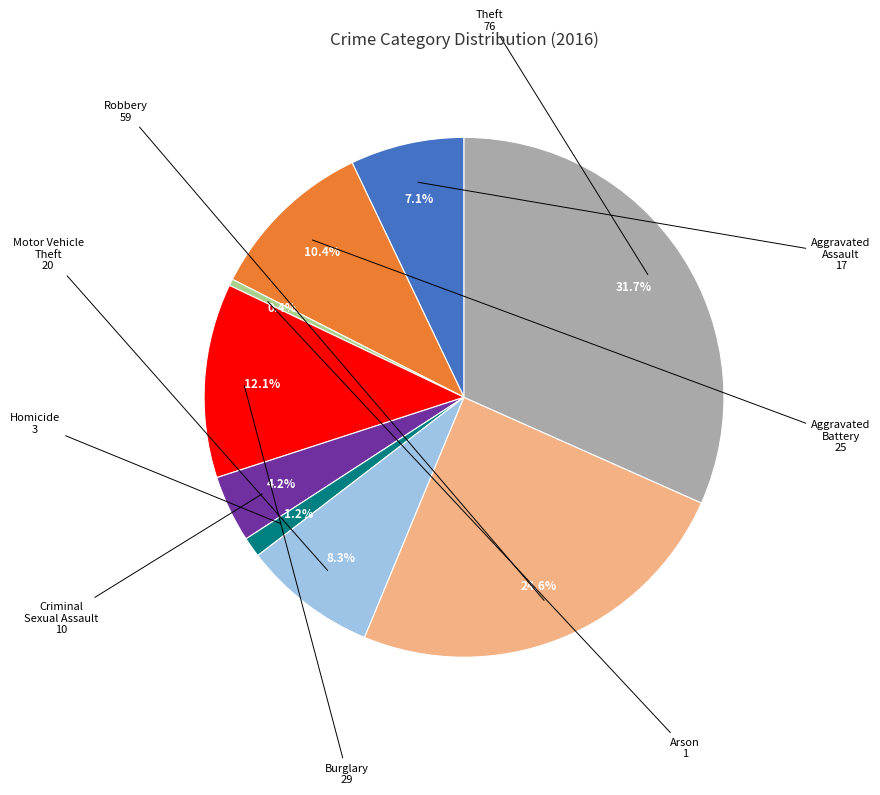

Is there a majority slice in this chart?

No